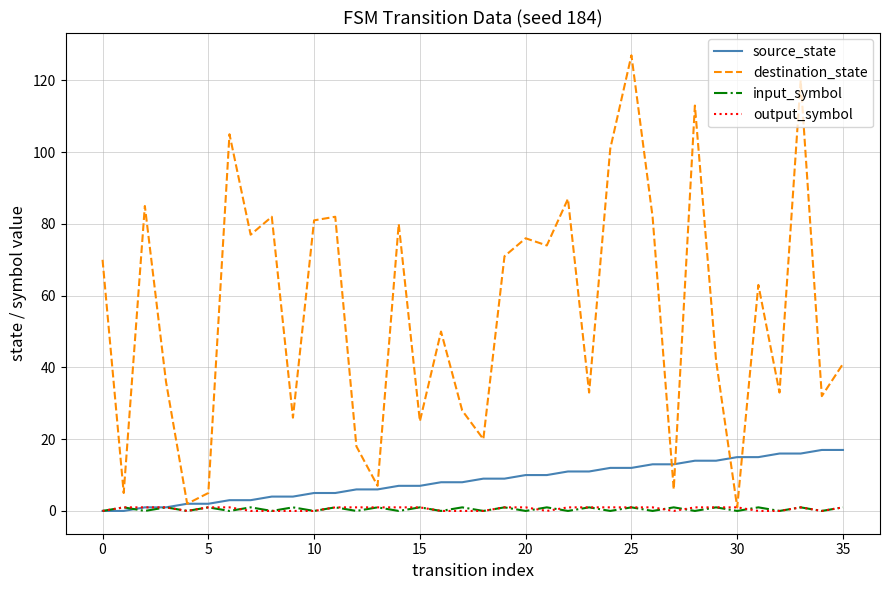

Count the number of categories in the chart.

36